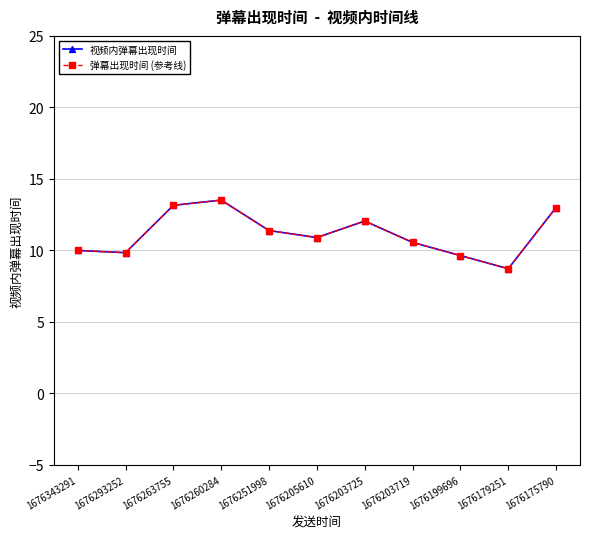

What is the sum of all 弹幕出现时间 (参考线) values?

122.7